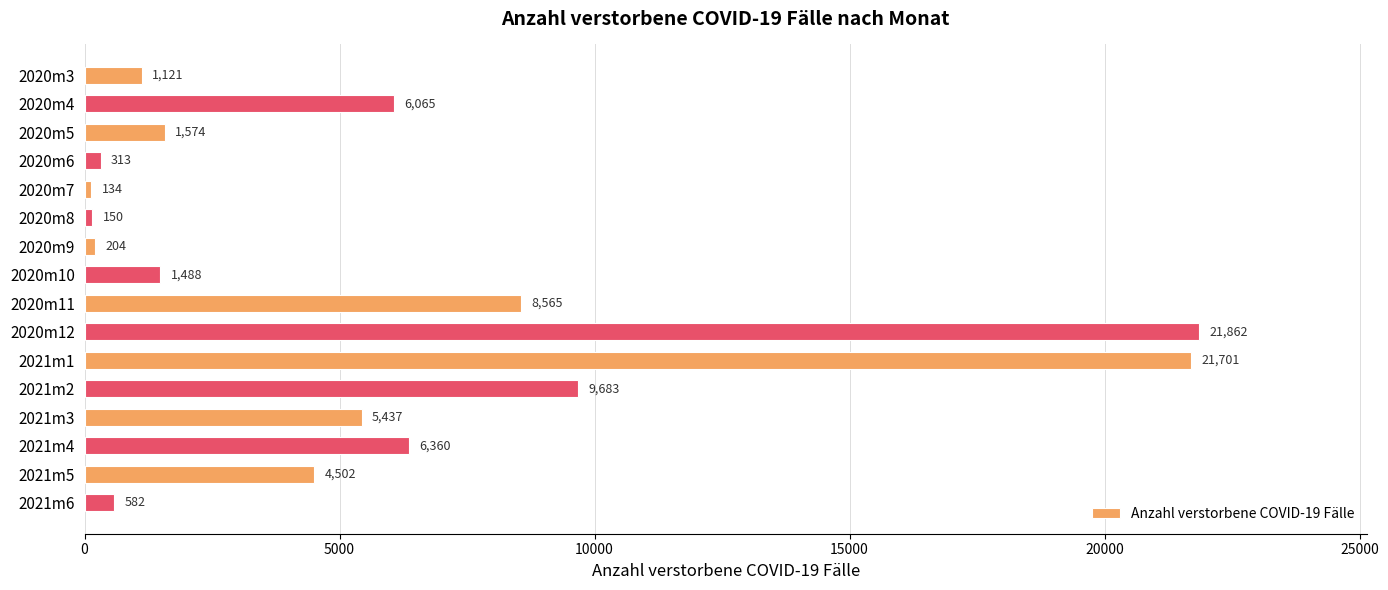

What position from the bottom is 2020m8?

11